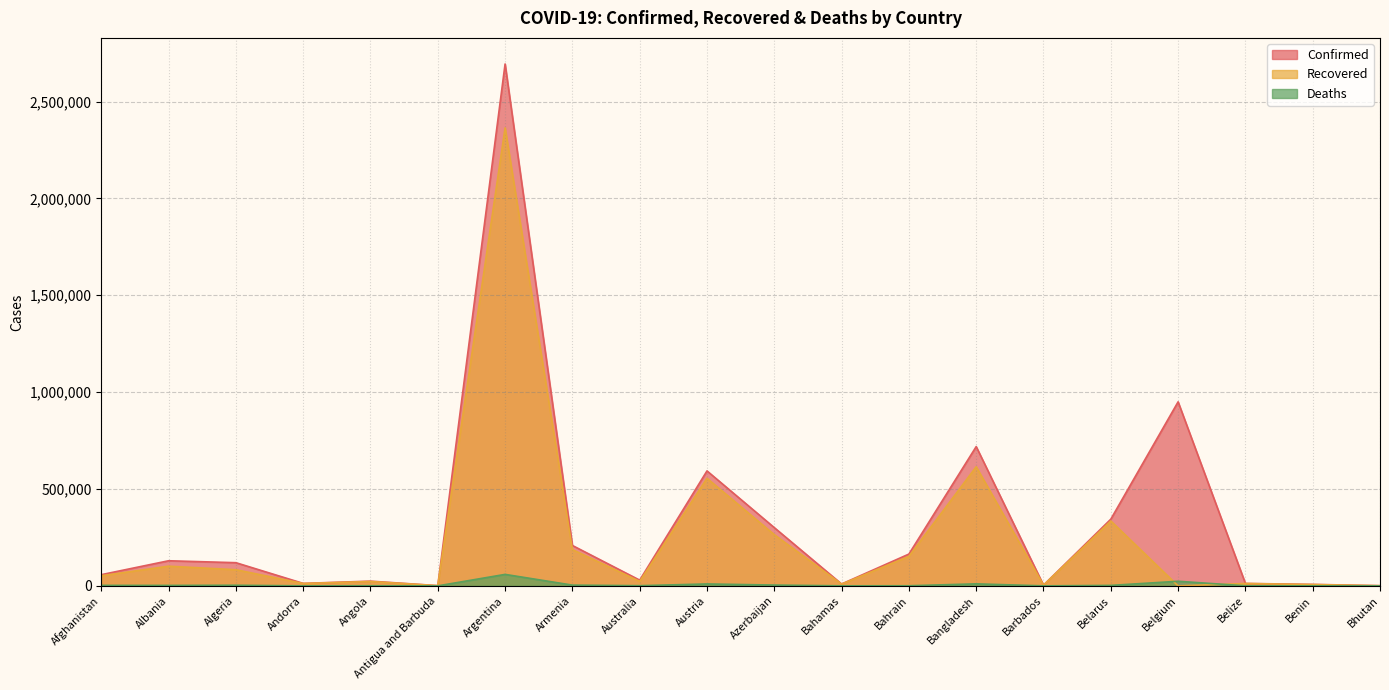

At which category is the sum across all series the highest?

Argentina